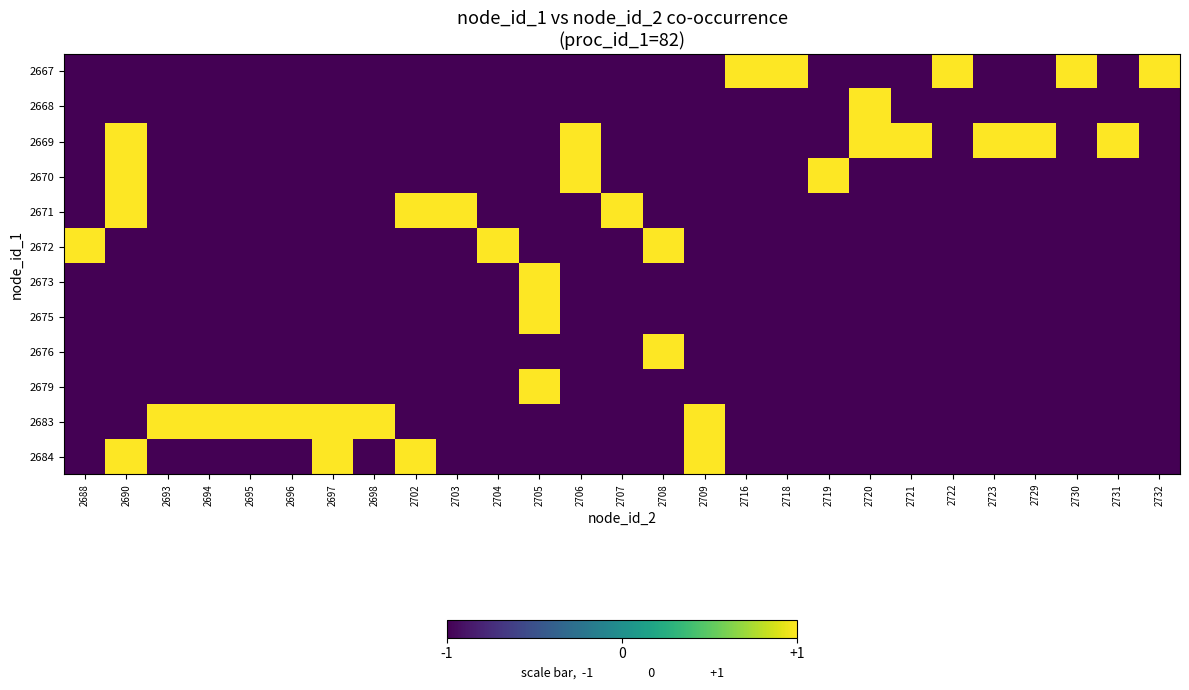

Reading right to left, what are all the values shown in this chart?

2667: 2732=1	2731=-1	2730=1	2729=-1	2723=-1	2722=1	2721=-1	2720=-1	2719=-1	2718=1	2716=1	2709=-1	2708=-1	2707=-1	2706=-1	2705=-1	2704=-1	2703=-1	2702=-1	2698=-1	2697=-1	2696=-1	2695=-1	2694=-1	2693=-1	2690=-1	2688=-1
2668: 2732=-1	2731=-1	2730=-1	2729=-1	2723=-1	2722=-1	2721=-1	2720=1	2719=-1	2718=-1	2716=-1	2709=-1	2708=-1	2707=-1	2706=-1	2705=-1	2704=-1	2703=-1	2702=-1	2698=-1	2697=-1	2696=-1	2695=-1	2694=-1	2693=-1	2690=-1	2688=-1
2669: 2732=-1	2731=1	2730=-1	2729=1	2723=1	2722=-1	2721=1	2720=1	2719=-1	2718=-1	2716=-1	2709=-1	2708=-1	2707=-1	2706=1	2705=-1	2704=-1	2703=-1	2702=-1	2698=-1	2697=-1	2696=-1	2695=-1	2694=-1	2693=-1	2690=1	2688=-1
2670: 2732=-1	2731=-1	2730=-1	2729=-1	2723=-1	2722=-1	2721=-1	2720=-1	2719=1	2718=-1	2716=-1	2709=-1	2708=-1	2707=-1	2706=1	2705=-1	2704=-1	2703=-1	2702=-1	2698=-1	2697=-1	2696=-1	2695=-1	2694=-1	2693=-1	2690=1	2688=-1
2671: 2732=-1	2731=-1	2730=-1	2729=-1	2723=-1	2722=-1	2721=-1	2720=-1	2719=-1	2718=-1	2716=-1	2709=-1	2708=-1	2707=1	2706=-1	2705=-1	2704=-1	2703=1	2702=1	2698=-1	2697=-1	2696=-1	2695=-1	2694=-1	2693=-1	2690=1	2688=-1
2672: 2732=-1	2731=-1	2730=-1	2729=-1	2723=-1	2722=-1	2721=-1	2720=-1	2719=-1	2718=-1	2716=-1	2709=-1	2708=1	2707=-1	2706=-1	2705=-1	2704=1	2703=-1	2702=-1	2698=-1	2697=-1	2696=-1	2695=-1	2694=-1	2693=-1	2690=-1	2688=1
2673: 2732=-1	2731=-1	2730=-1	2729=-1	2723=-1	2722=-1	2721=-1	2720=-1	2719=-1	2718=-1	2716=-1	2709=-1	2708=-1	2707=-1	2706=-1	2705=1	2704=-1	2703=-1	2702=-1	2698=-1	2697=-1	2696=-1	2695=-1	2694=-1	2693=-1	2690=-1	2688=-1
2675: 2732=-1	2731=-1	2730=-1	2729=-1	2723=-1	2722=-1	2721=-1	2720=-1	2719=-1	2718=-1	2716=-1	2709=-1	2708=-1	2707=-1	2706=-1	2705=1	2704=-1	2703=-1	2702=-1	2698=-1	2697=-1	2696=-1	2695=-1	2694=-1	2693=-1	2690=-1	2688=-1
2676: 2732=-1	2731=-1	2730=-1	2729=-1	2723=-1	2722=-1	2721=-1	2720=-1	2719=-1	2718=-1	2716=-1	2709=-1	2708=1	2707=-1	2706=-1	2705=-1	2704=-1	2703=-1	2702=-1	2698=-1	2697=-1	2696=-1	2695=-1	2694=-1	2693=-1	2690=-1	2688=-1
2679: 2732=-1	2731=-1	2730=-1	2729=-1	2723=-1	2722=-1	2721=-1	2720=-1	2719=-1	2718=-1	2716=-1	2709=-1	2708=-1	2707=-1	2706=-1	2705=1	2704=-1	2703=-1	2702=-1	2698=-1	2697=-1	2696=-1	2695=-1	2694=-1	2693=-1	2690=-1	2688=-1
2683: 2732=-1	2731=-1	2730=-1	2729=-1	2723=-1	2722=-1	2721=-1	2720=-1	2719=-1	2718=-1	2716=-1	2709=1	2708=-1	2707=-1	2706=-1	2705=-1	2704=-1	2703=-1	2702=-1	2698=1	2697=1	2696=1	2695=1	2694=1	2693=1	2690=-1	2688=-1
2684: 2732=-1	2731=-1	2730=-1	2729=-1	2723=-1	2722=-1	2721=-1	2720=-1	2719=-1	2718=-1	2716=-1	2709=1	2708=-1	2707=-1	2706=-1	2705=-1	2704=-1	2703=-1	2702=1	2698=-1	2697=1	2696=-1	2695=-1	2694=-1	2693=-1	2690=1	2688=-1